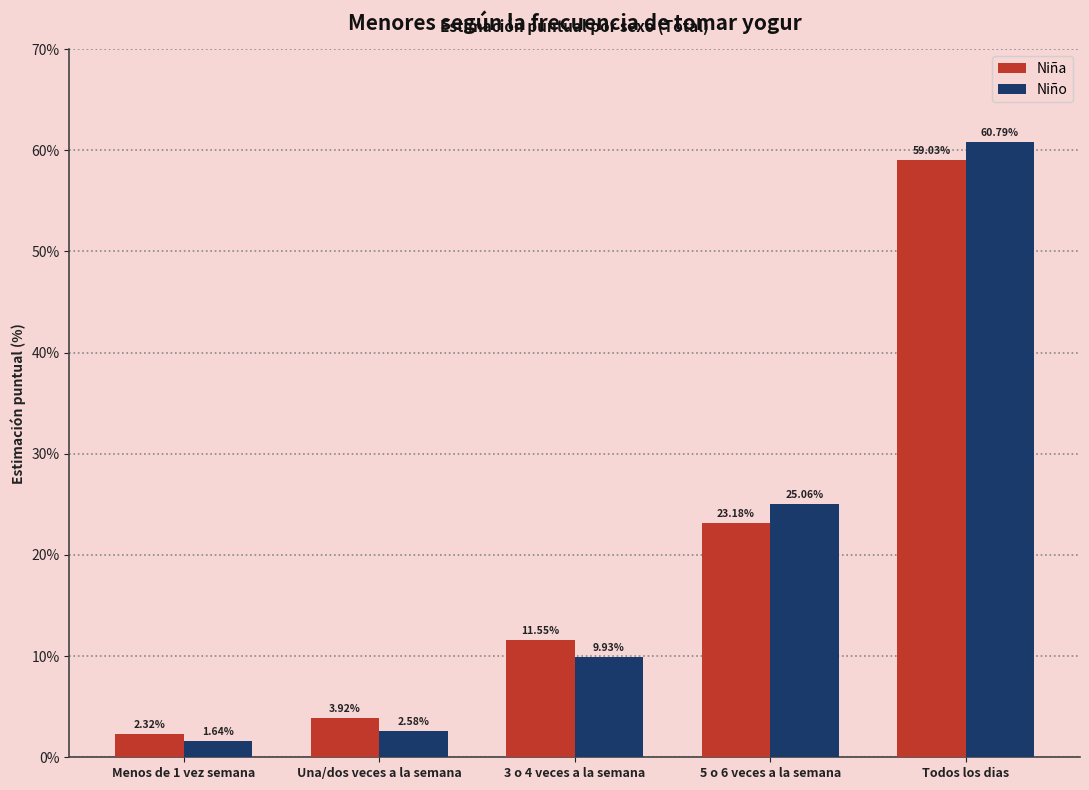

What are all the series names shown in the legend?

Niña, Niño